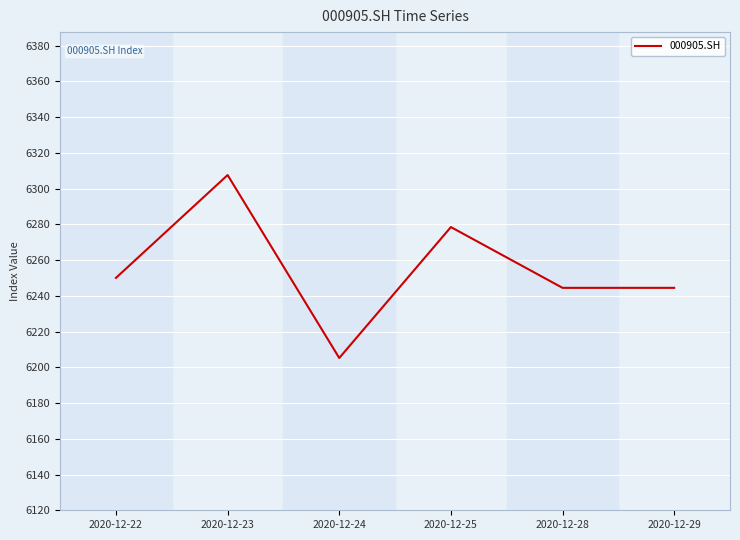

How many values exceed 6250?

3